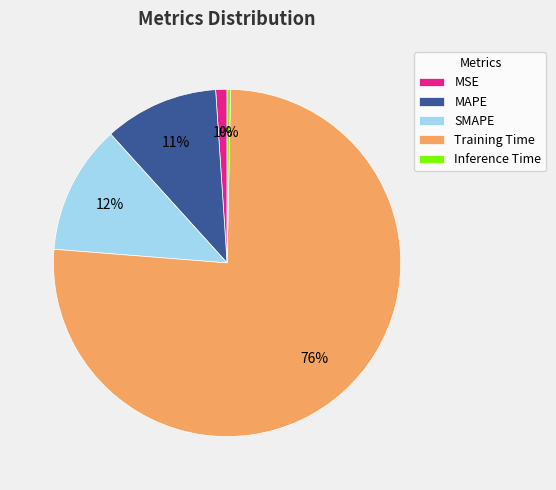

To the nearest percent, what is the average slice percentage?

20%